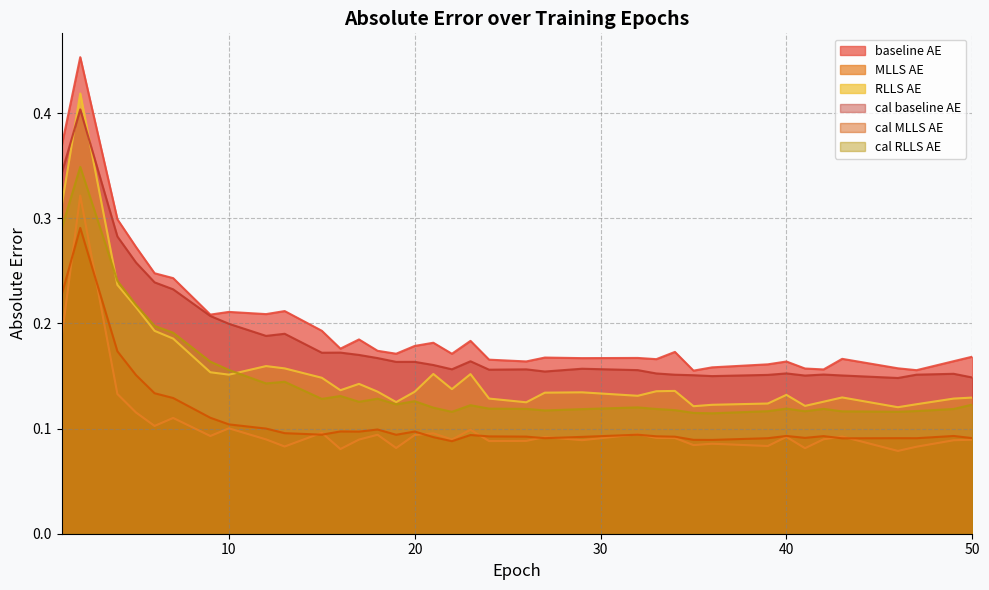

True or false: baseline_AE has a value of 0.3 at 22.

False